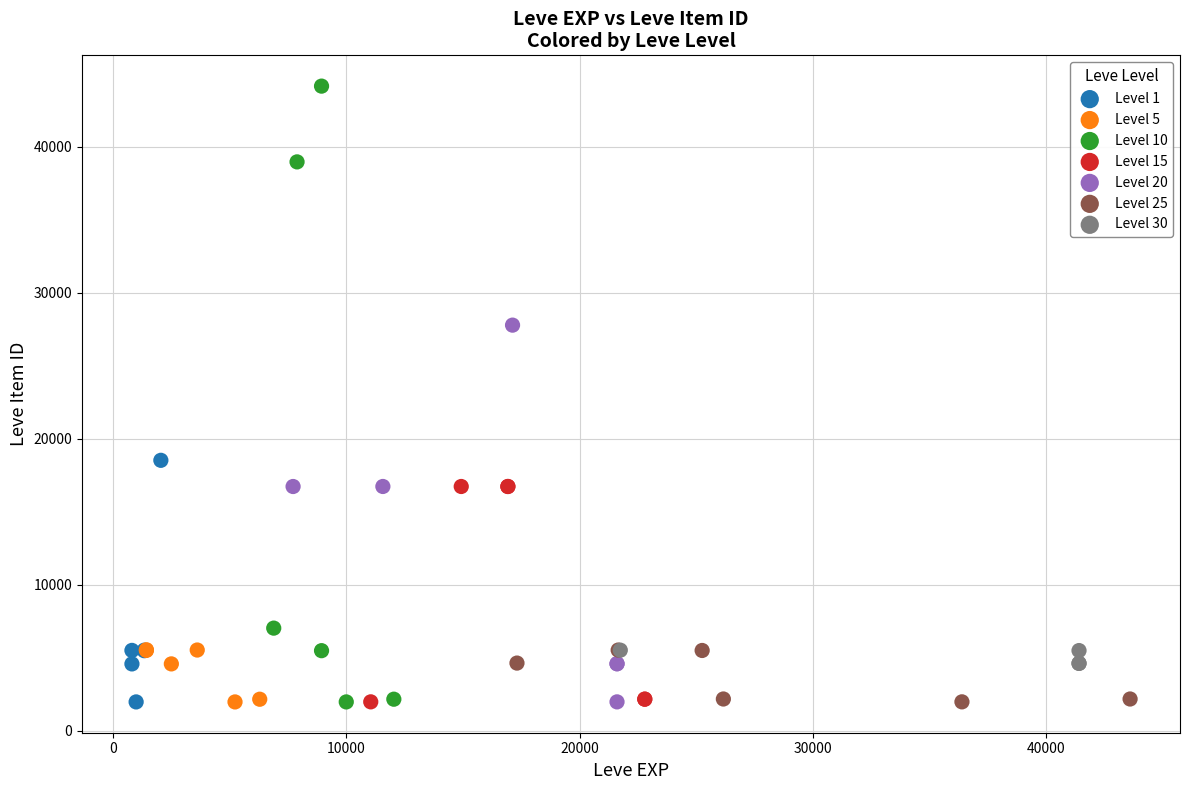

What are all the series names shown in the legend?

Level 1, Level 5, Level 10, Level 15, Level 20, Level 25, Level 30